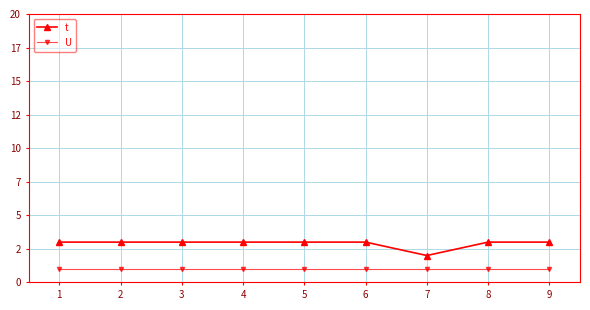

Rank the series by their maximum value, from highest to lowest.

t, U